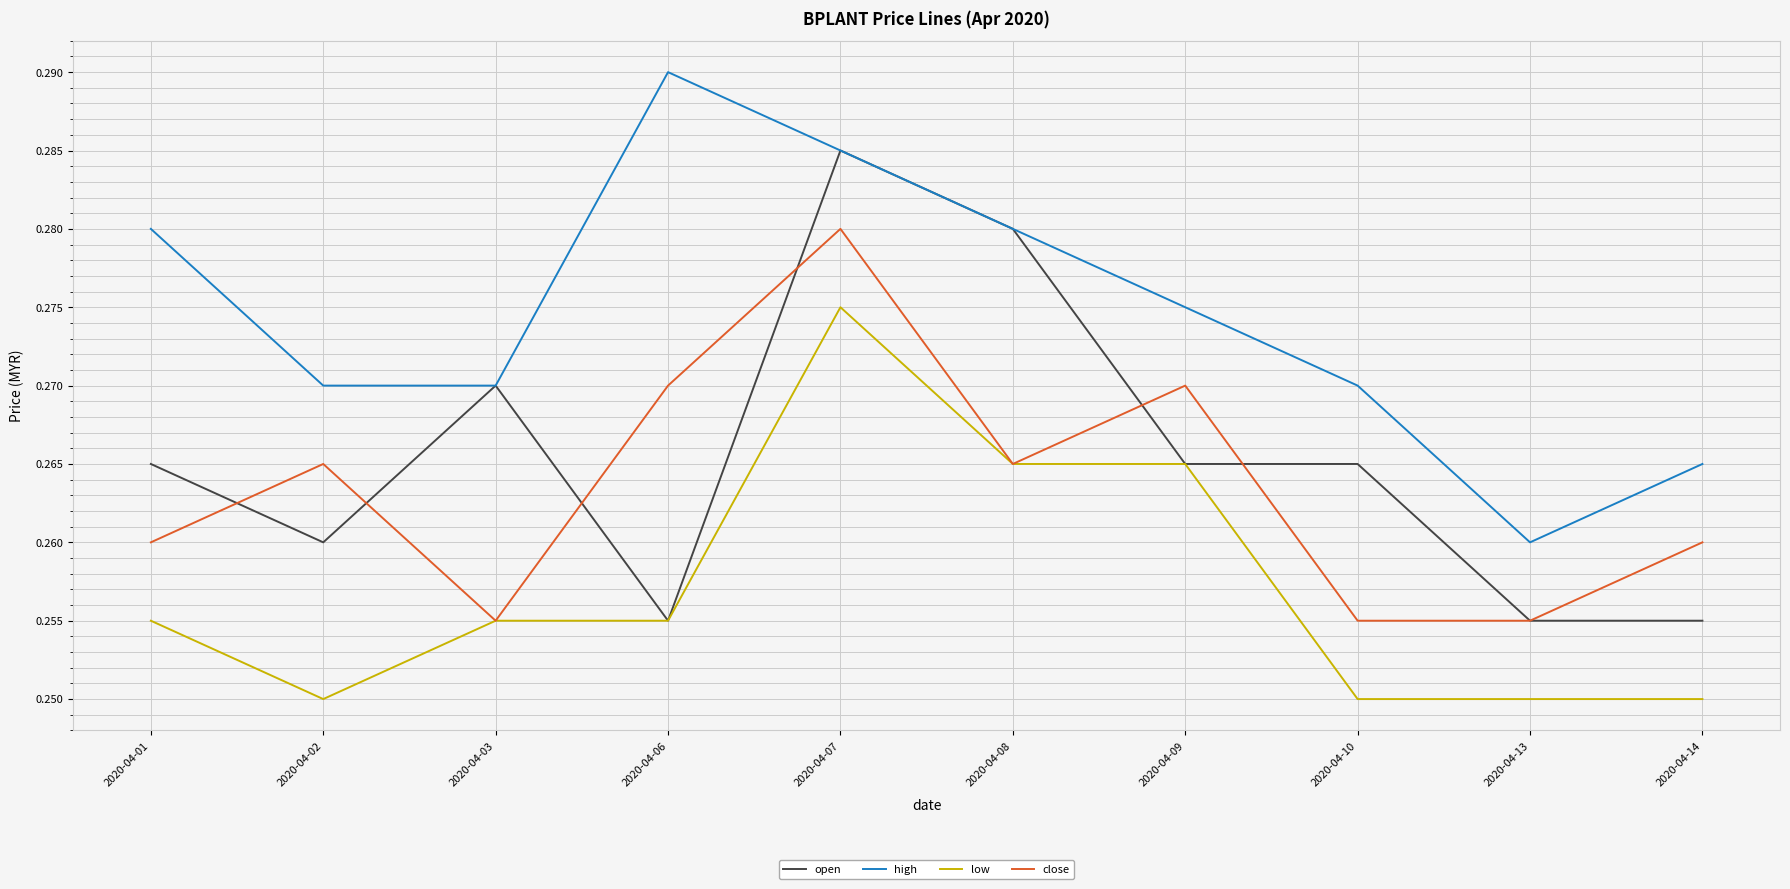

At 2020-04-01, list the series in order from smallest to largest.

low, close, open, high